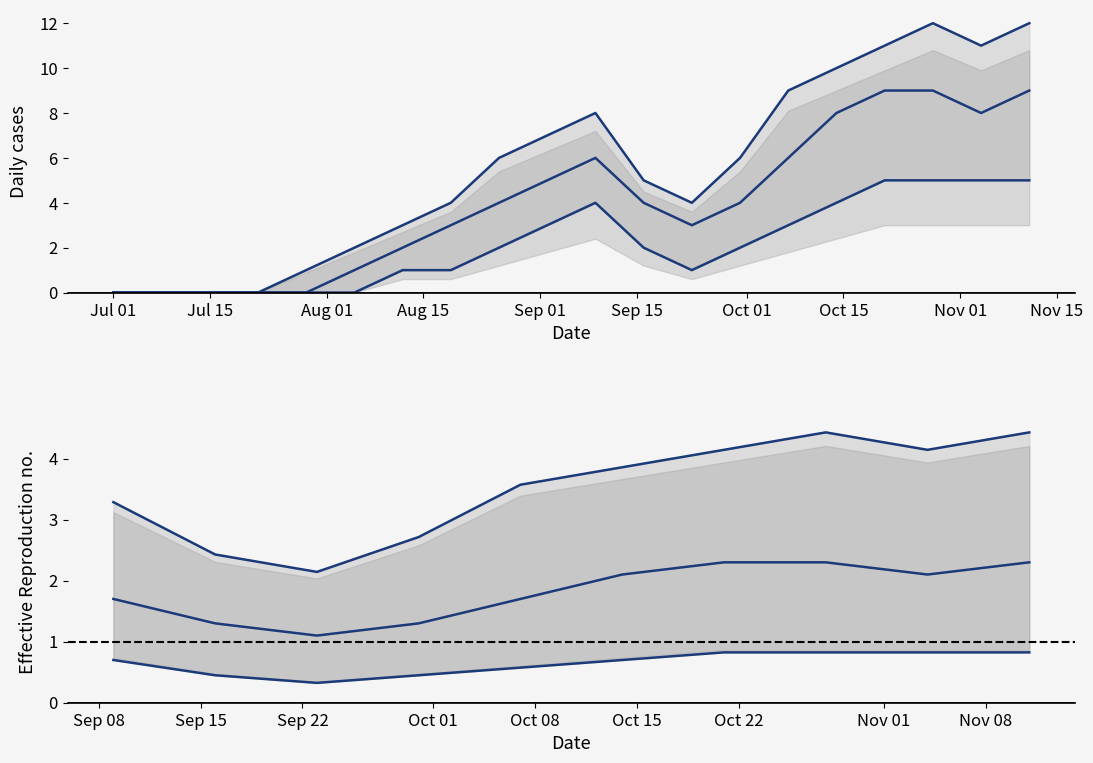

Is it true that mid equals 0.9 at 15?

False